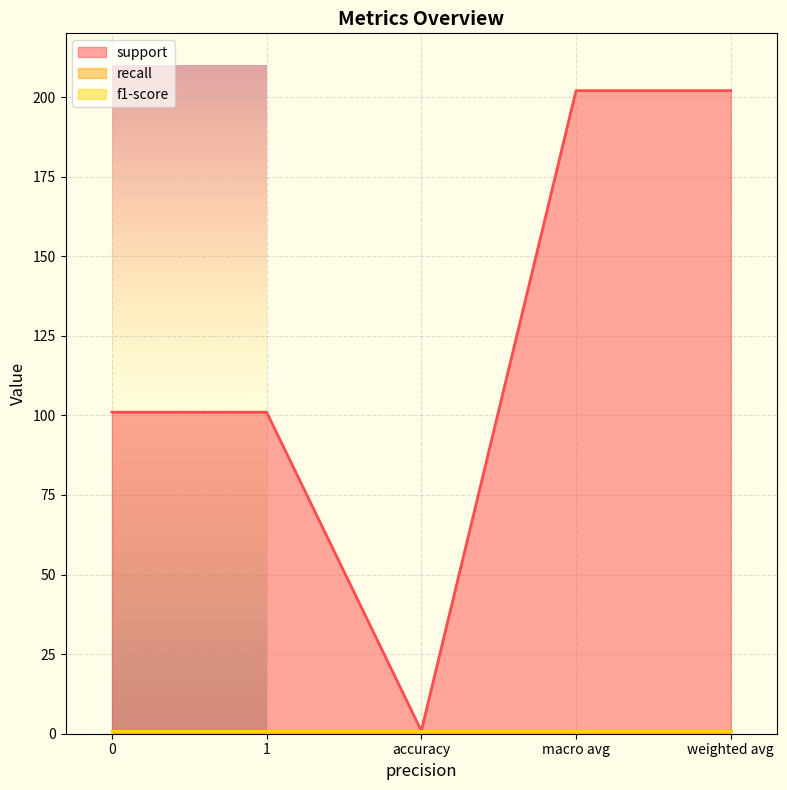

The recall series shows 0.9 at weighted avg. True or false?

True